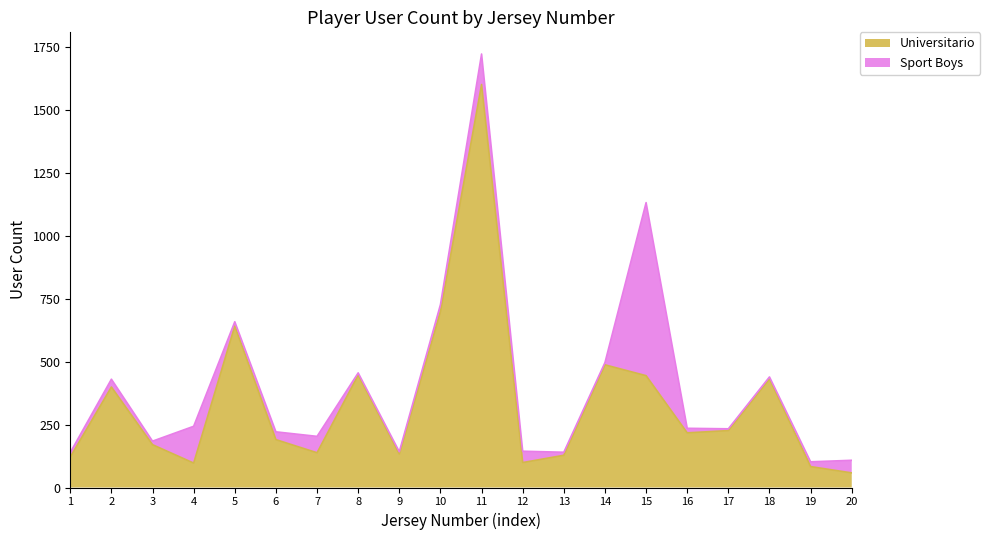

Reading left to right, what are all the values shown in this chart?

1=121	2=399	3=170	4=97	5=641	6=190	7=138	8=446	9=133	10=698	11=1600	12=99	13=128	14=487	15=444	16=217	17=226	18=431	19=83	20=58